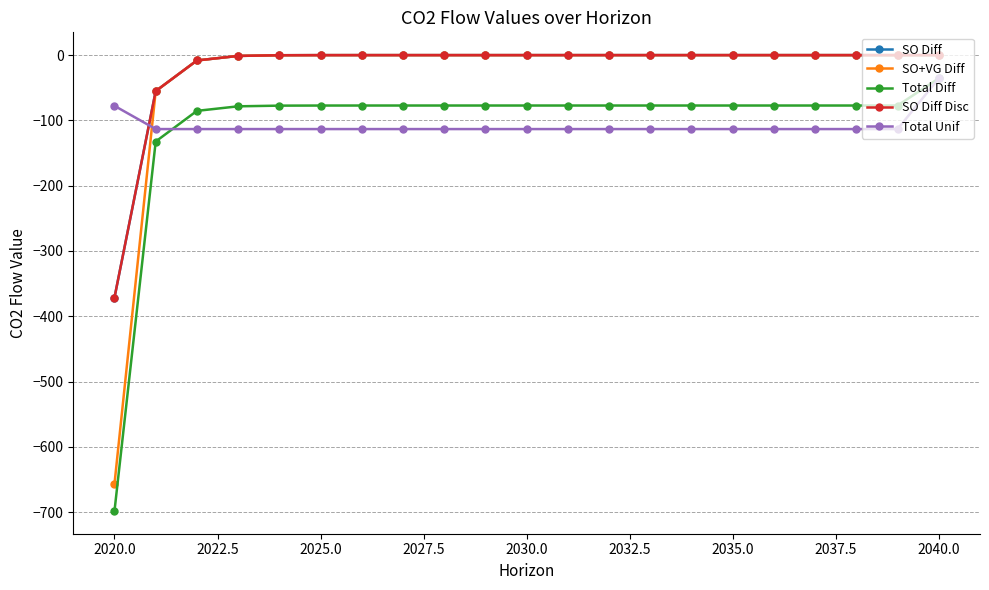

Does the chart have visible grid lines?

Yes